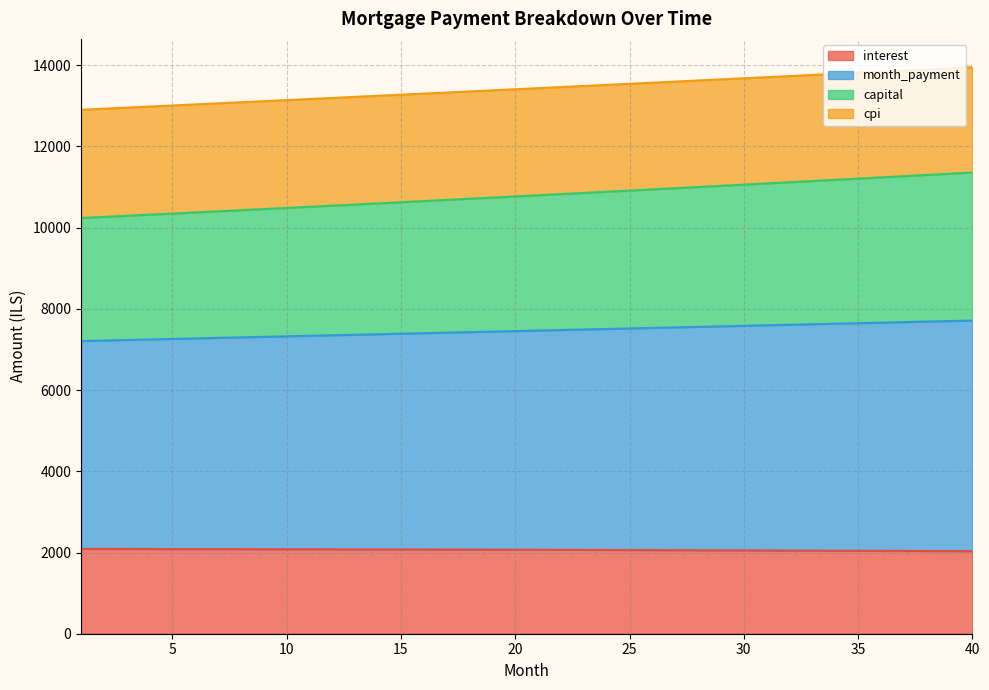

What is the highest value of the interest series?

2088.9